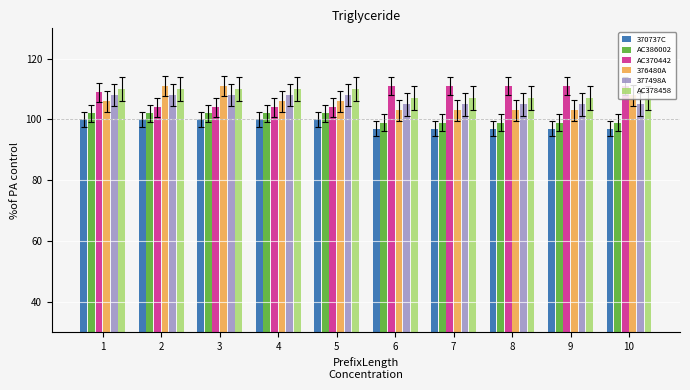

What is the sum of the 377498A values at 5 and 4?

216